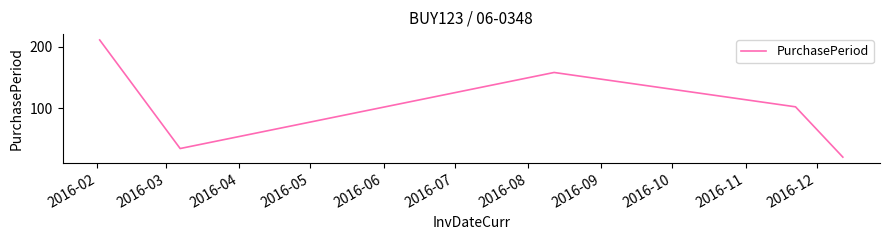

True or false: there are more than 1 points higher than both neighbors.

False